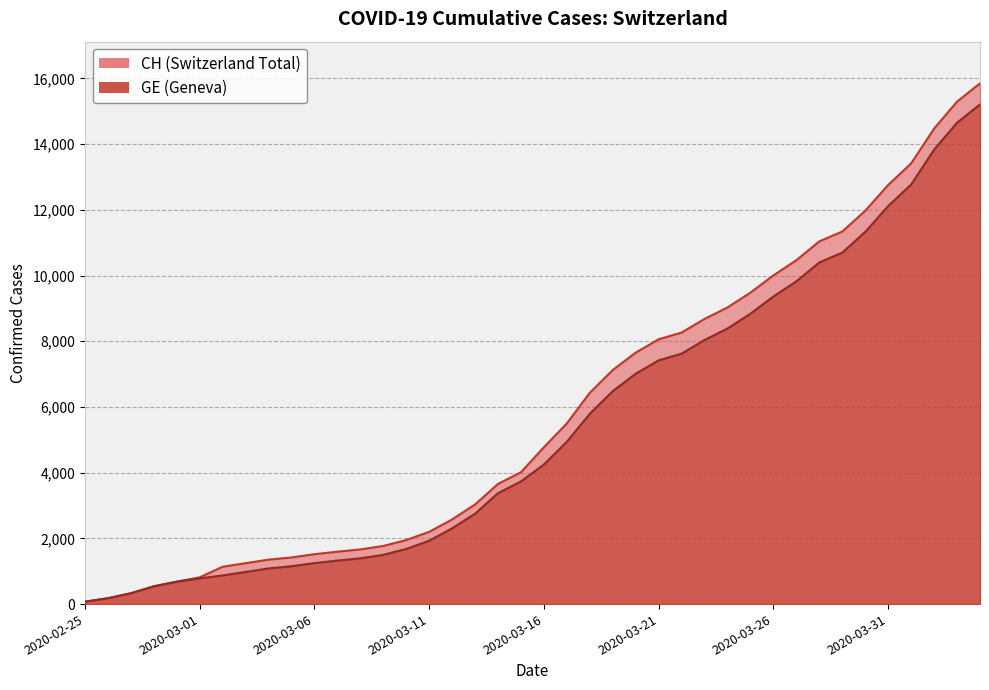

What are all the series names shown in the legend?

CH, GE